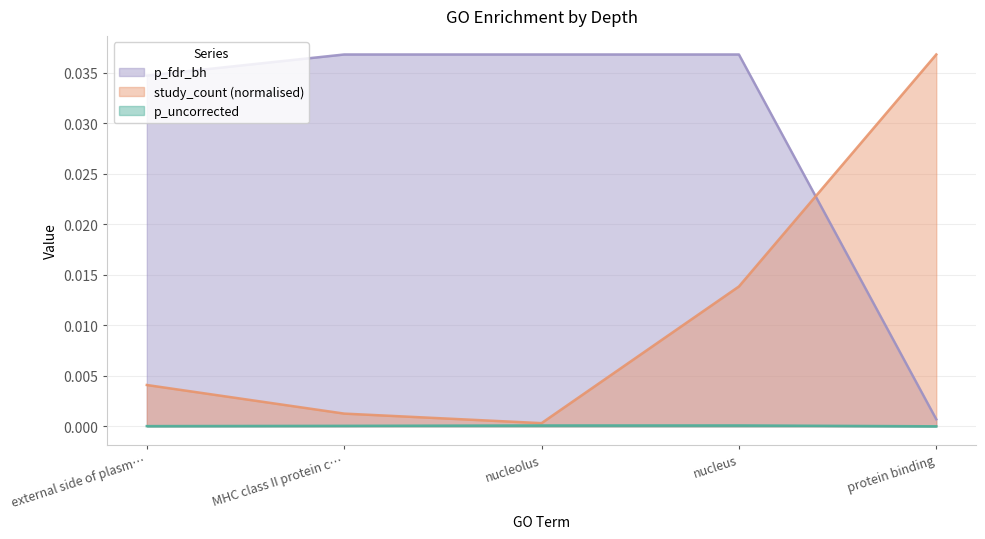

The value of p_uncorrected at MHC class II protein c… is 0.0. True or false?

True